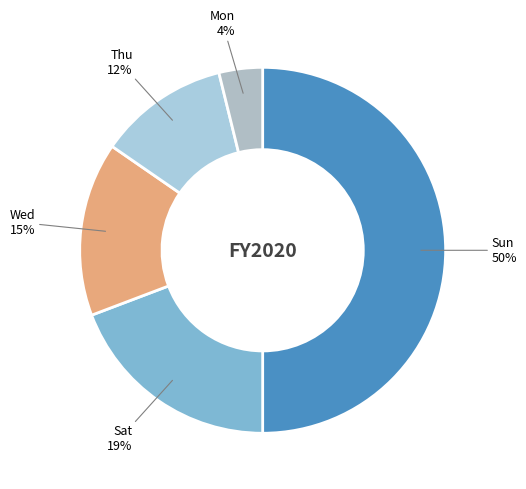

How many slices are in this pie chart?

5